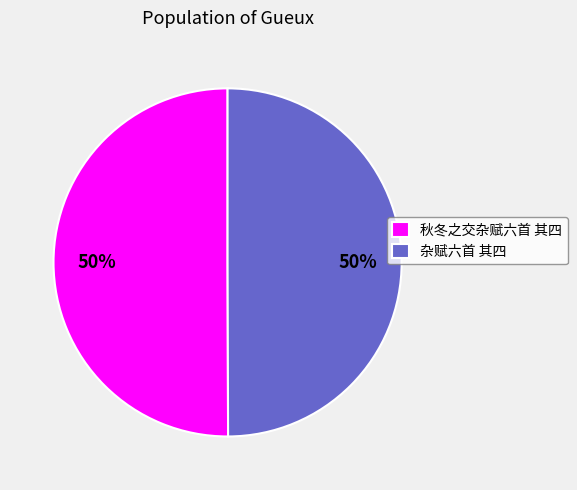

Approximately how many times larger is the value at 秋冬之交杂赋六首 其四 compared to 杂赋六首 其四?

1.0